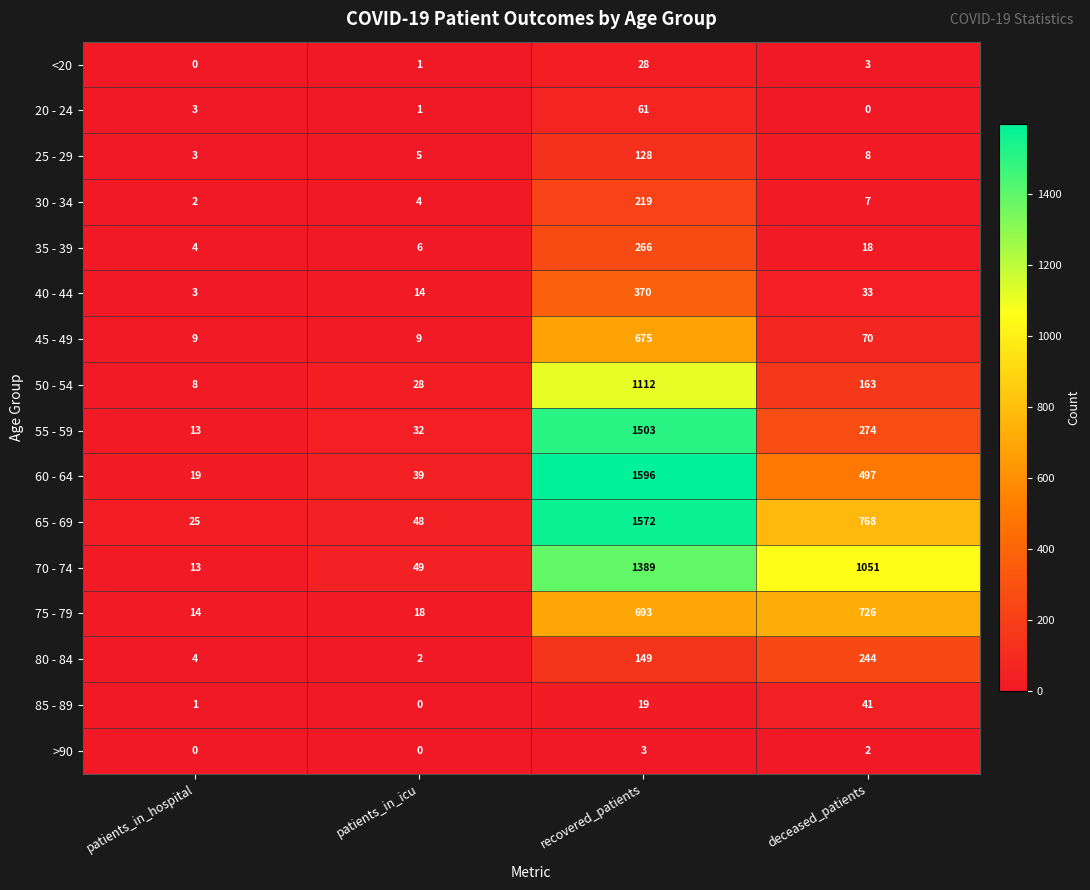

What is the average value of the <20 series?

8